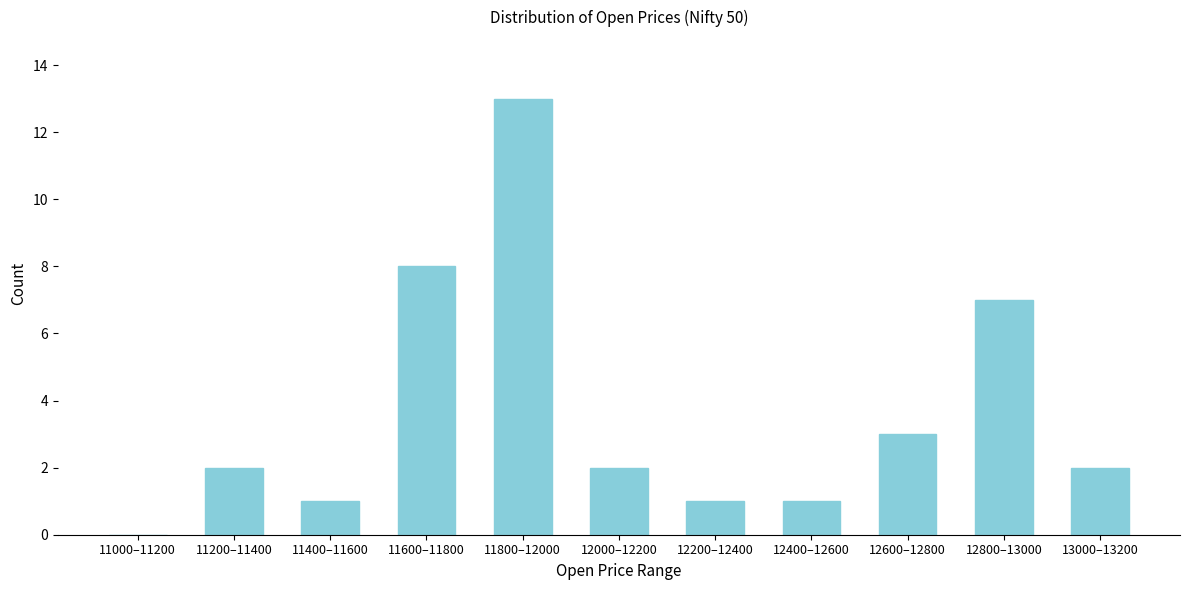

Reading right to left, list all the values displayed in this chart.

13000–13200=2	12800–13000=7	12600–12800=3	12400–12600=1	12200–12400=1	12000–12200=2	11800–12000=13	11600–11800=8	11400–11600=1	11200–11400=2	11000–11200=0